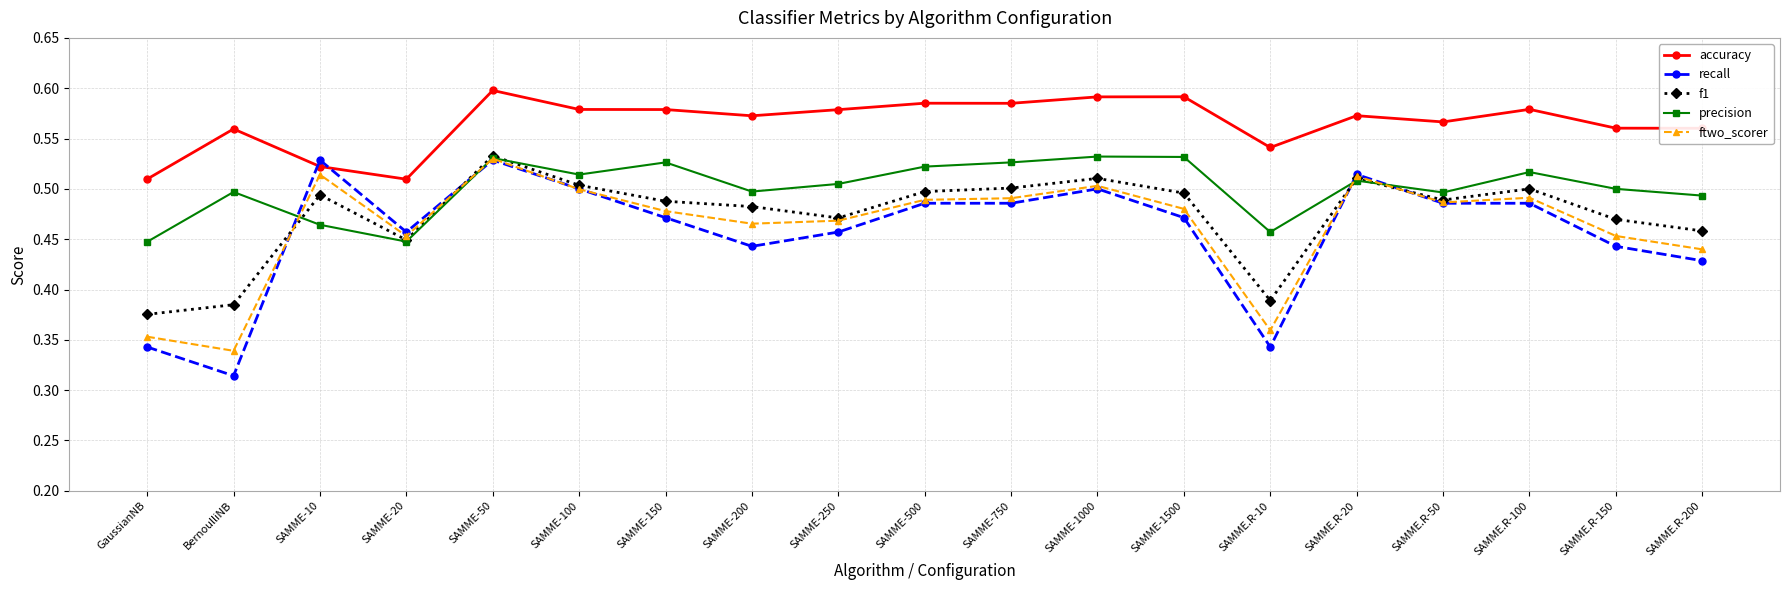

Between which two adjacent categories do recall and f1 first intersect?

BernoulliNB and SAMME-10